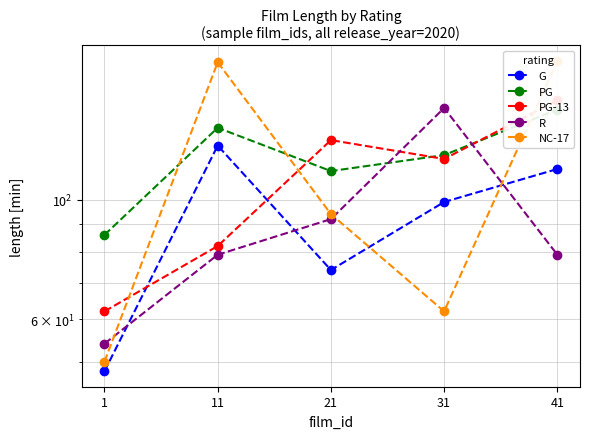

The value of PG at 11 is 136. True or false?

True